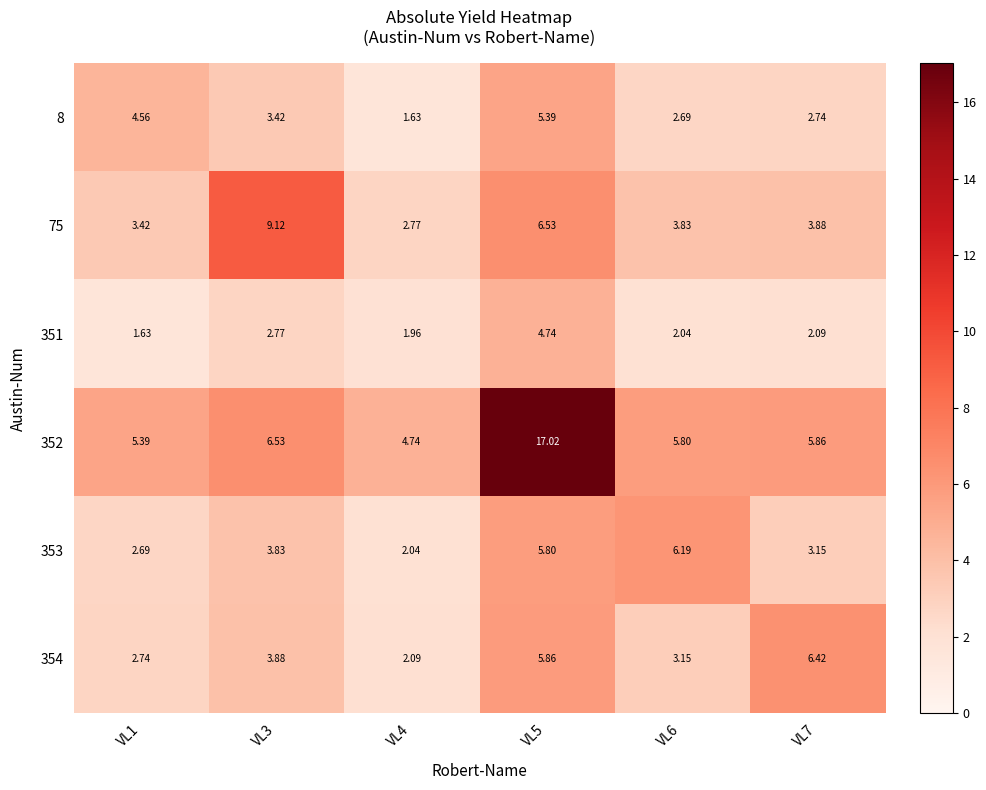

Is the value of 75 at VL3 greater than the value of 351 at VL6?

Yes